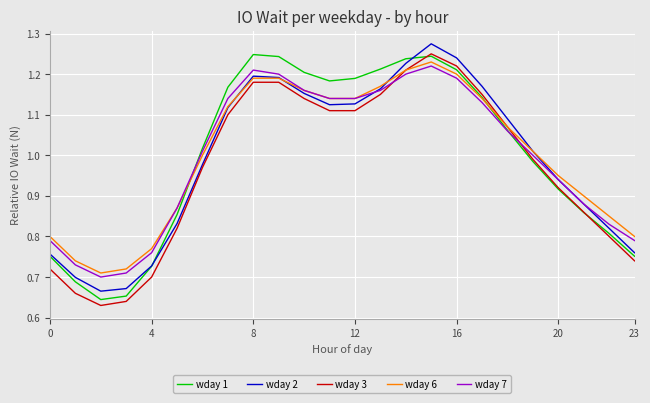

After their last crossing, which series has the higher values: wday 3 or wday 7?

wday 7